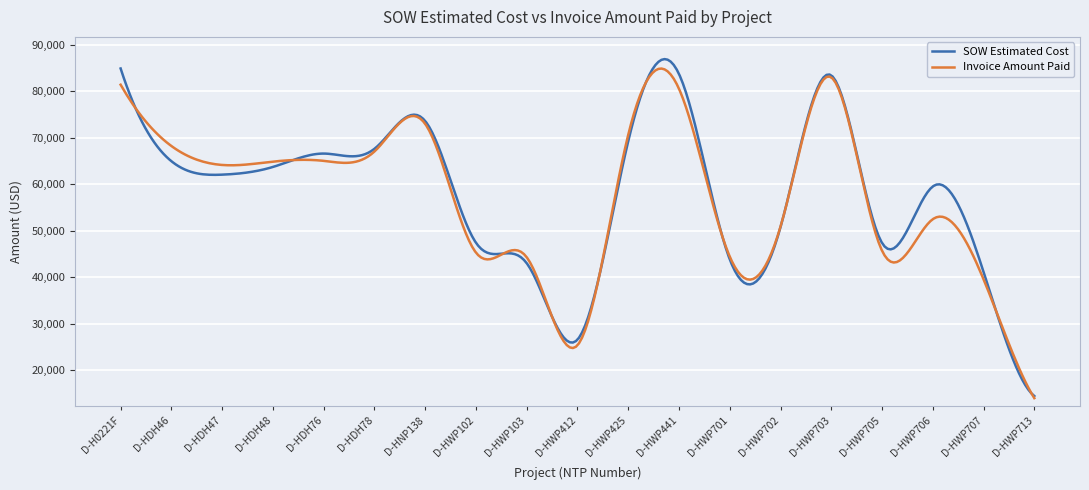

Which series has the widest spread of values?

SOW Estimated Cost